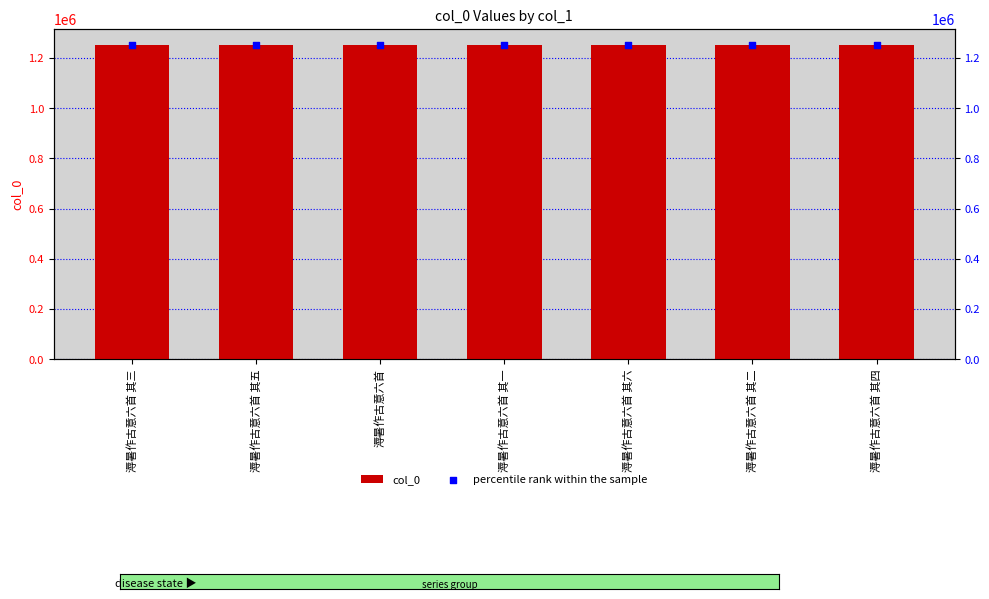

Is the value of col_0 at 溽暑作古意六首 其一 greater than the value of percentile rank within the sample at 溽暑作古意六首?

No